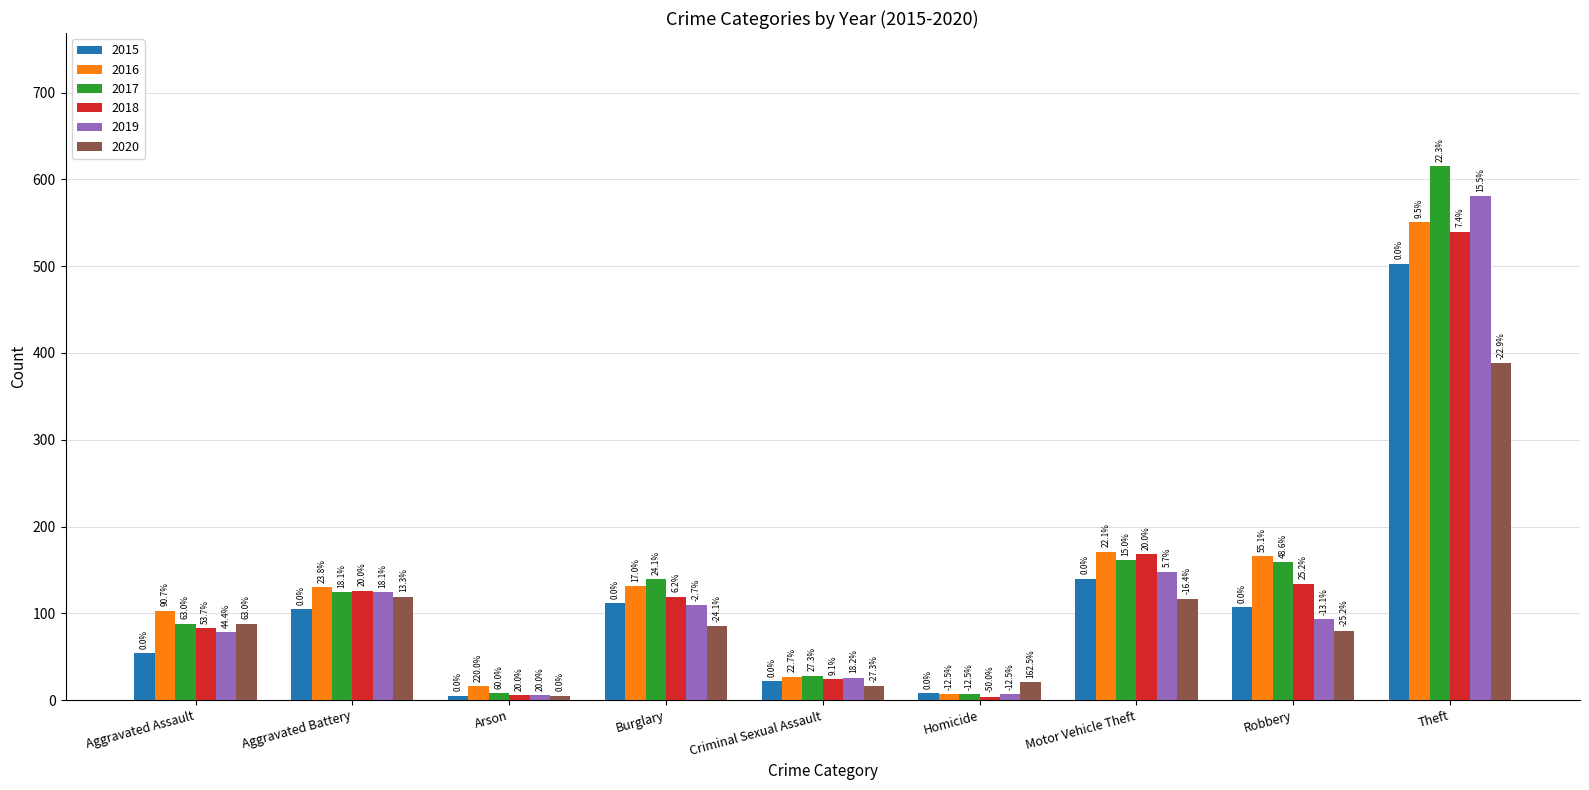

At how many categories does at least one series exceed 281?

1